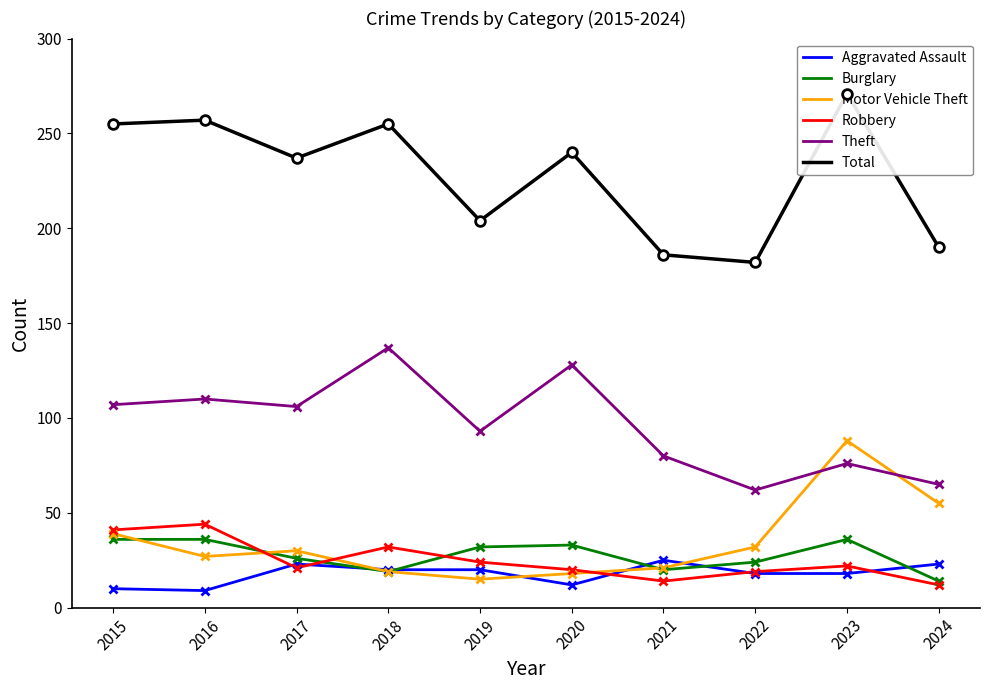

How many interior local valleys does the Burglary series have?

2